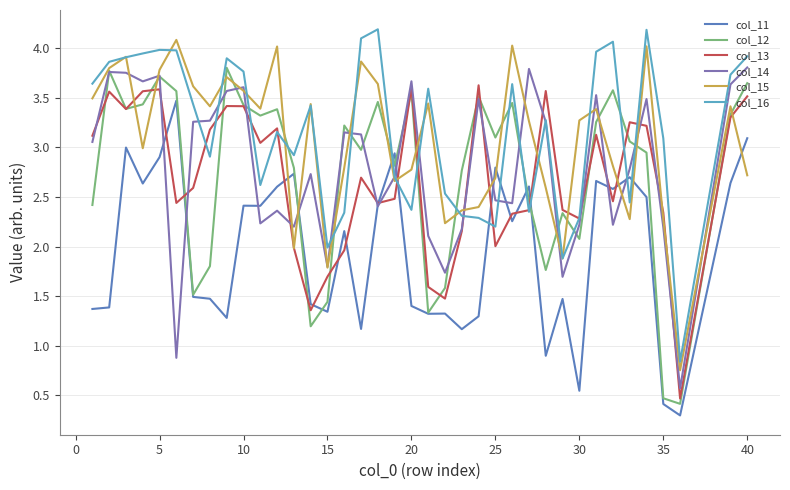

What is the greatest value displayed?

4.2